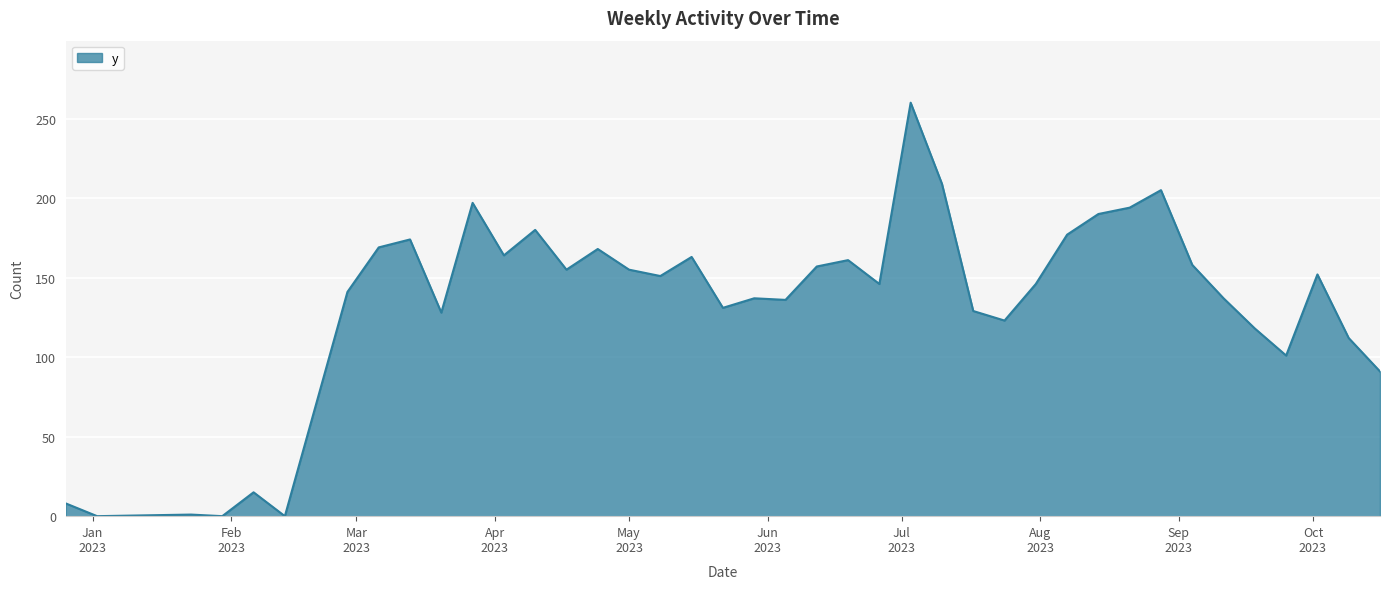

What is the difference between the maximum and minimum values?

260